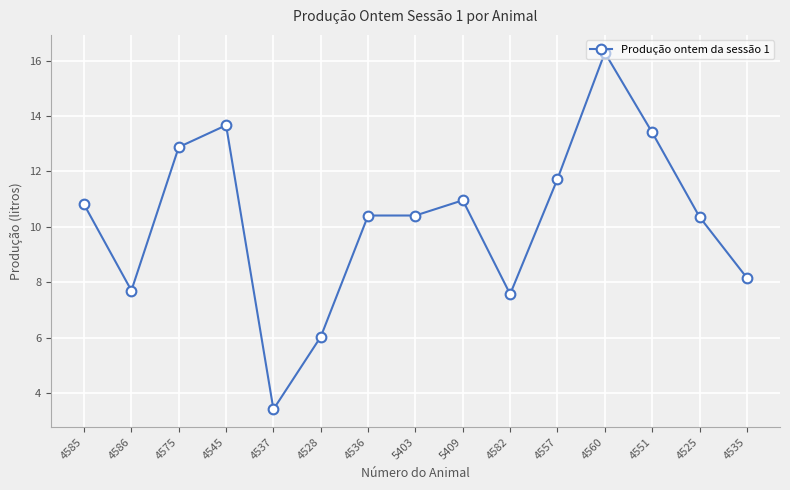

The value at 4535 is 11.4. True or false?

False